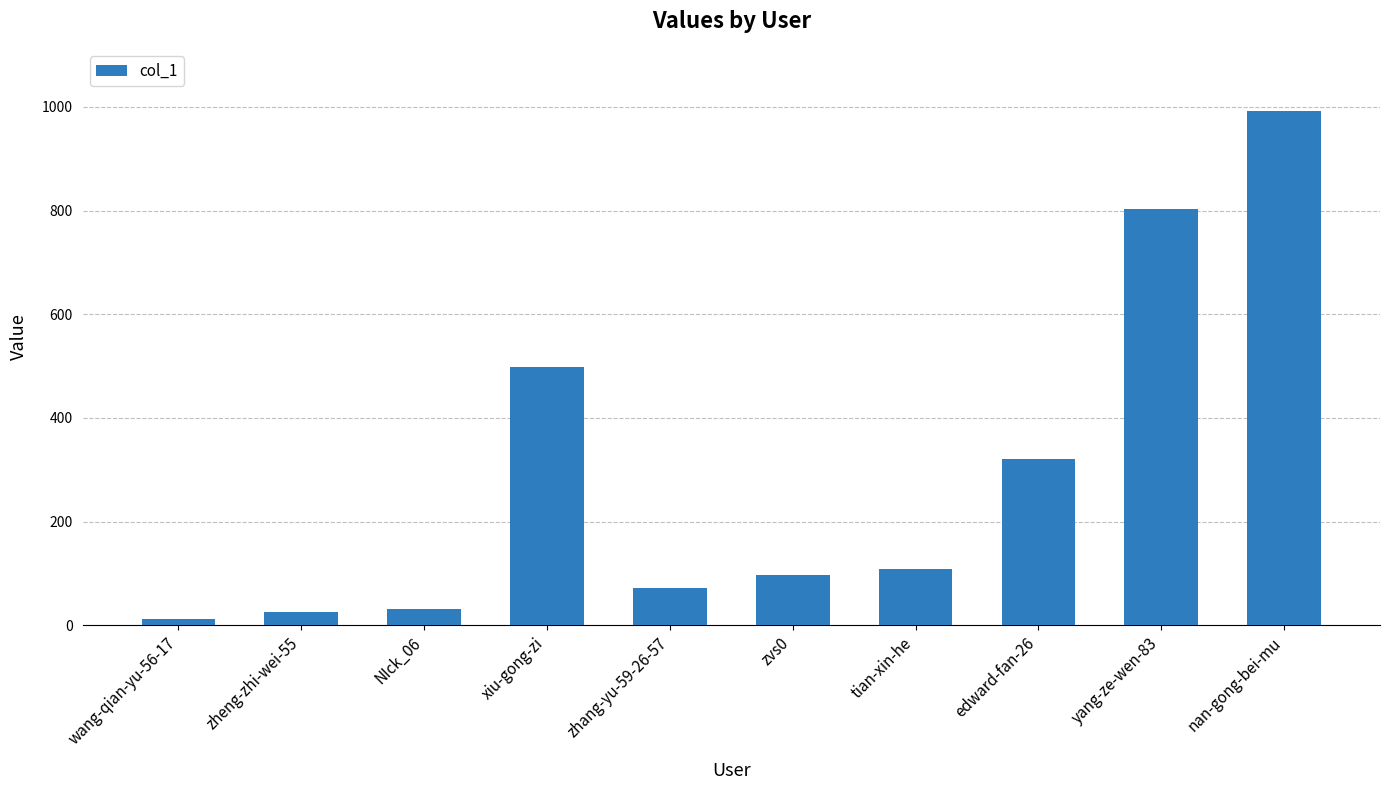

What is the average value?

296